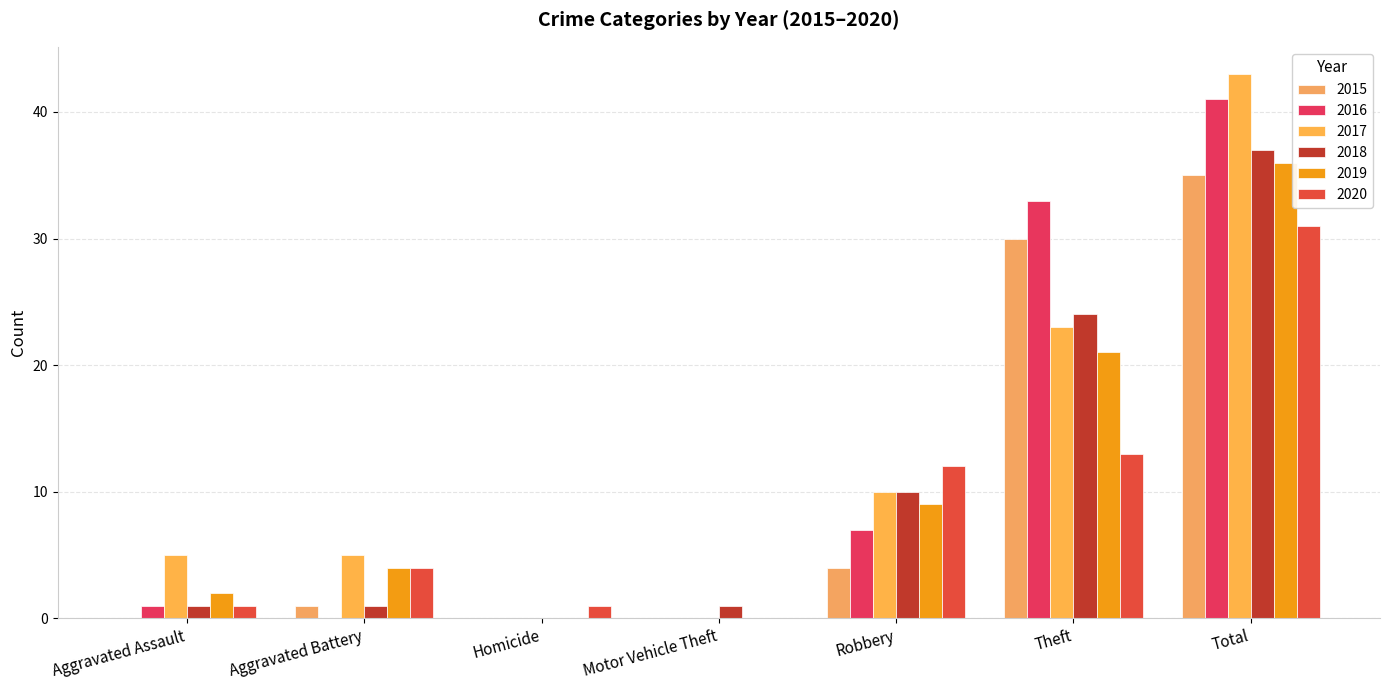

At which category is the sum across all series the highest?

Total